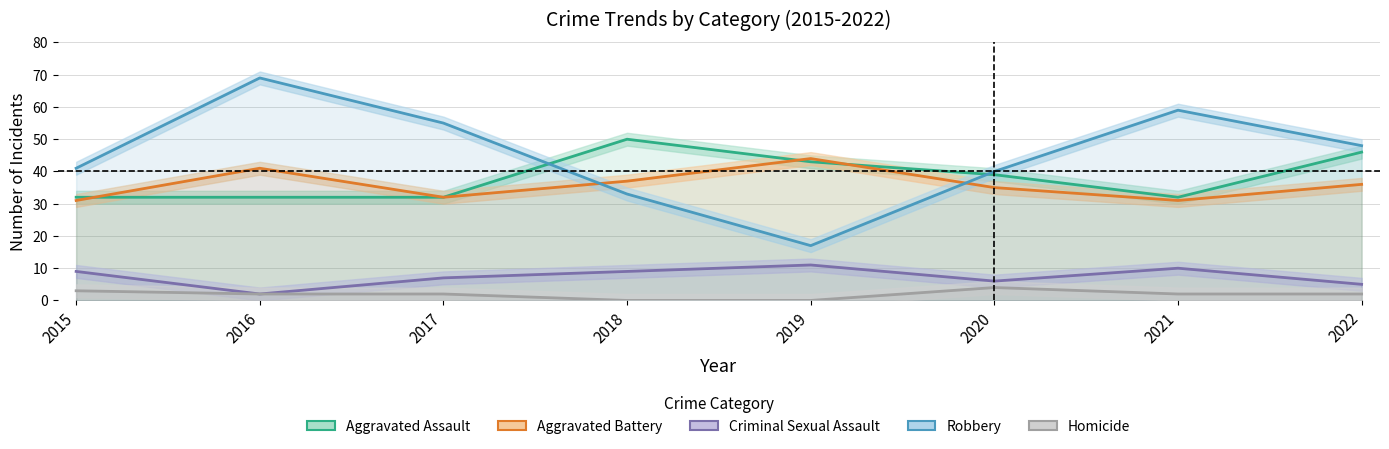

How many Criminal Sexual Assault values are between 6 and 10?

5